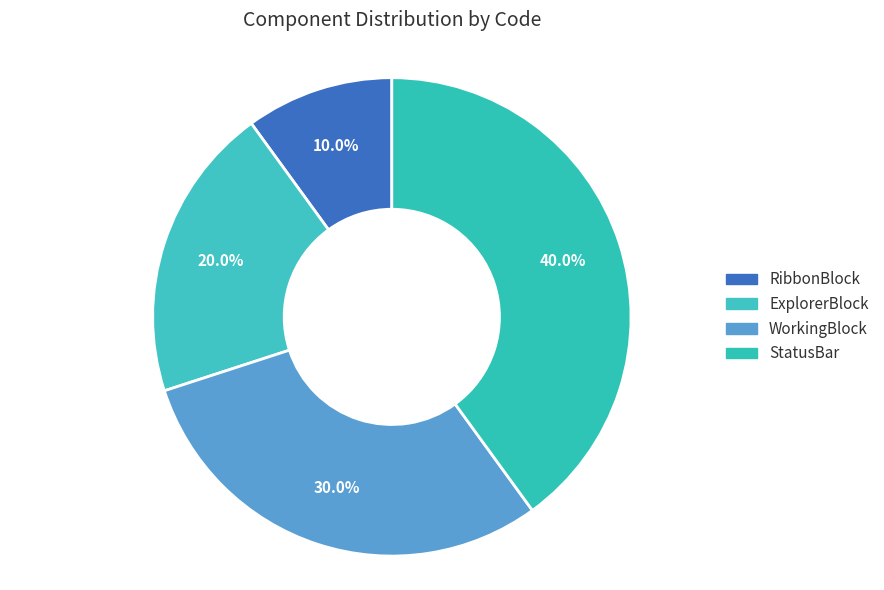

To the nearest percent, what percentage of the pie is RibbonBlock?

10%